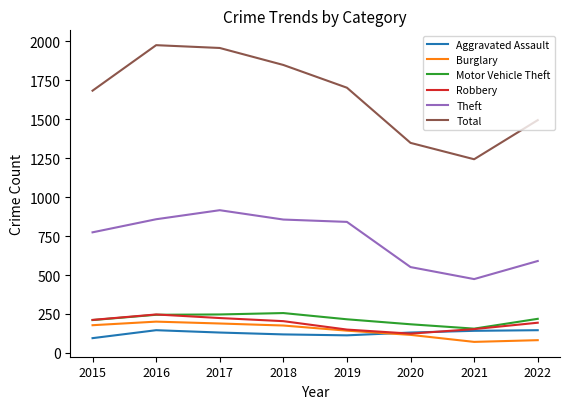

True or false: Burglary has a value of 299 at 2018.

False